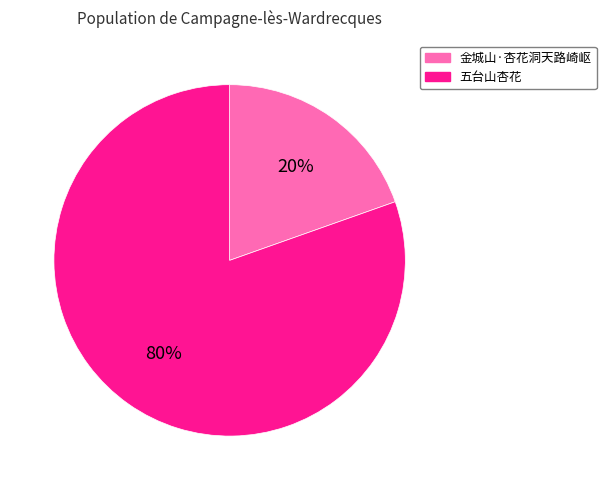

Rank the categories by value from lowest to highest.

金城山·杏花洞天路崎岖, 五台山杏花